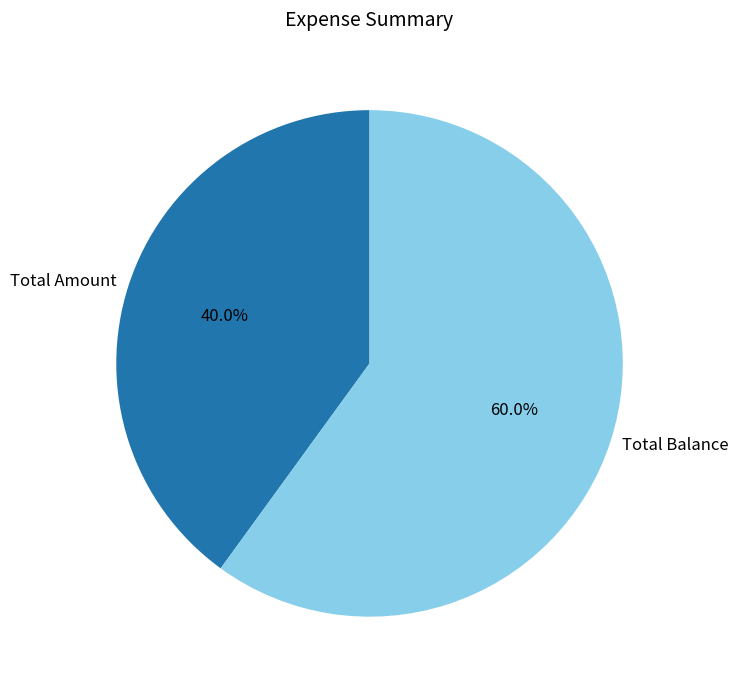

Is Total Balance the majority of the pie?

Yes